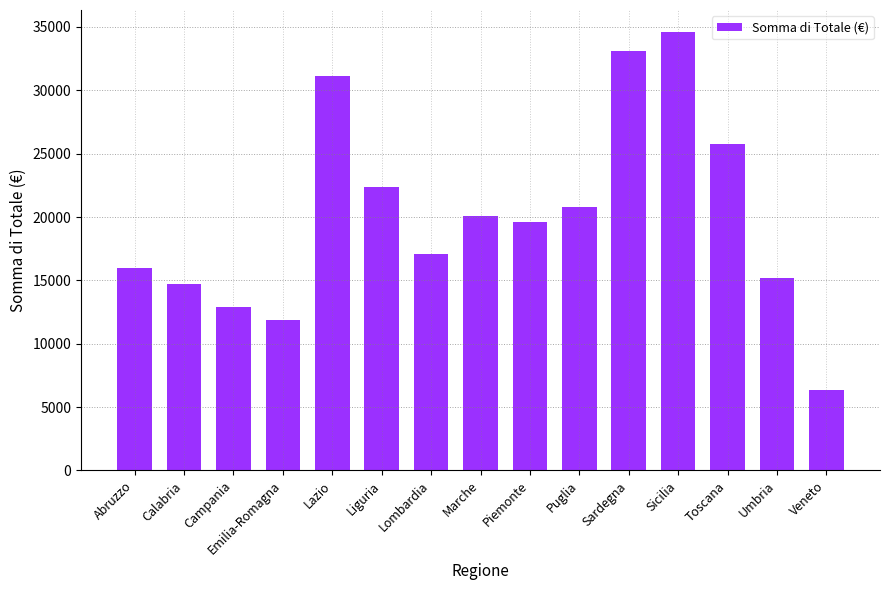

What is the value of the 7th bar from the left?

17110.7